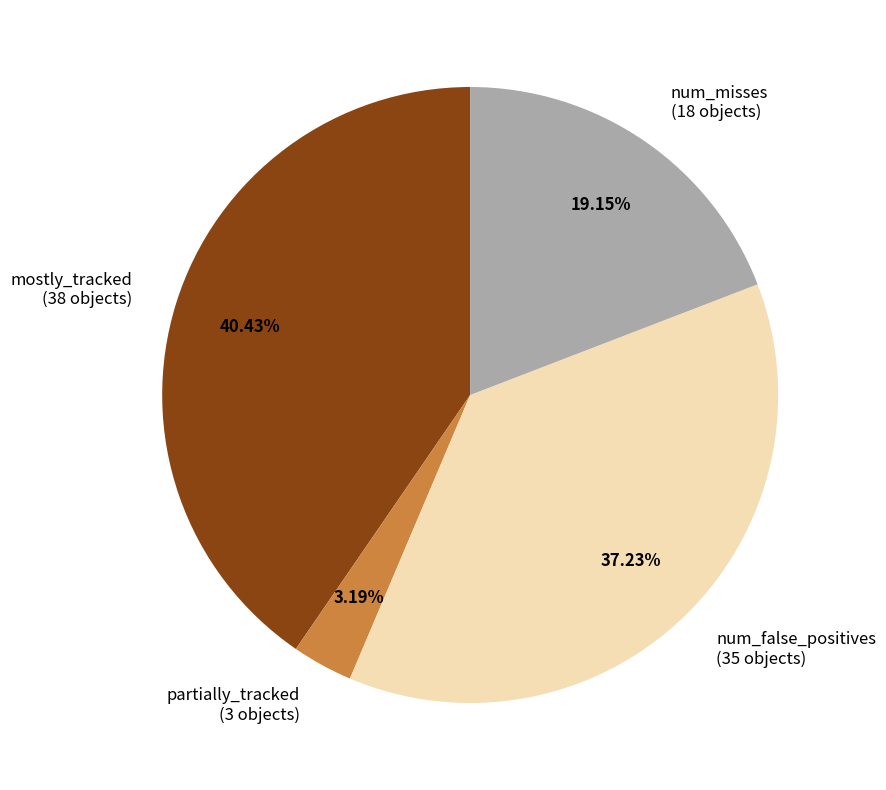

Rank the categories by value from lowest to highest.

partially_tracked (3 objects), num_misses (18 objects), num_false_positives (35 objects), mostly_tracked (38 objects)